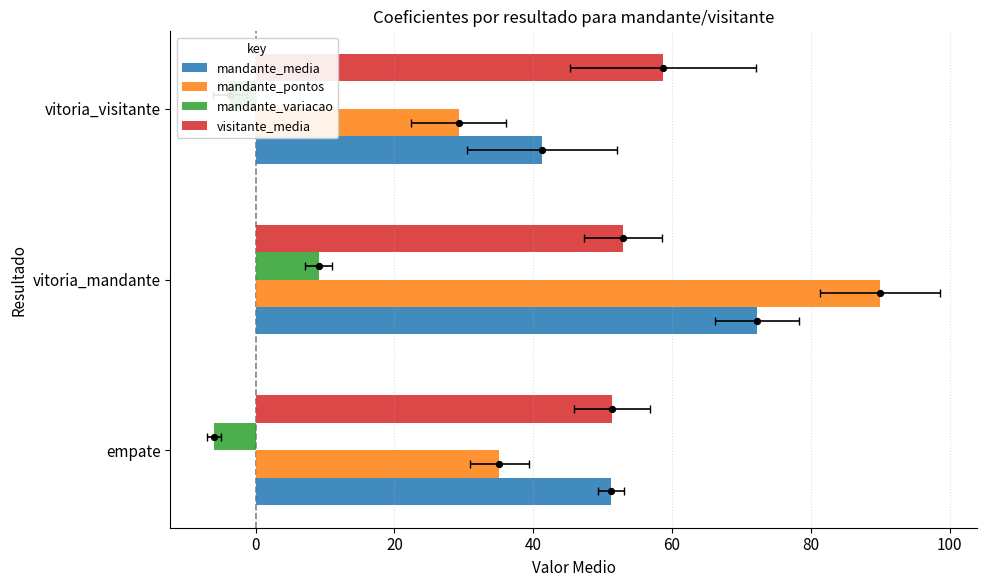

Which series has the largest total across all categories?

mandante_media